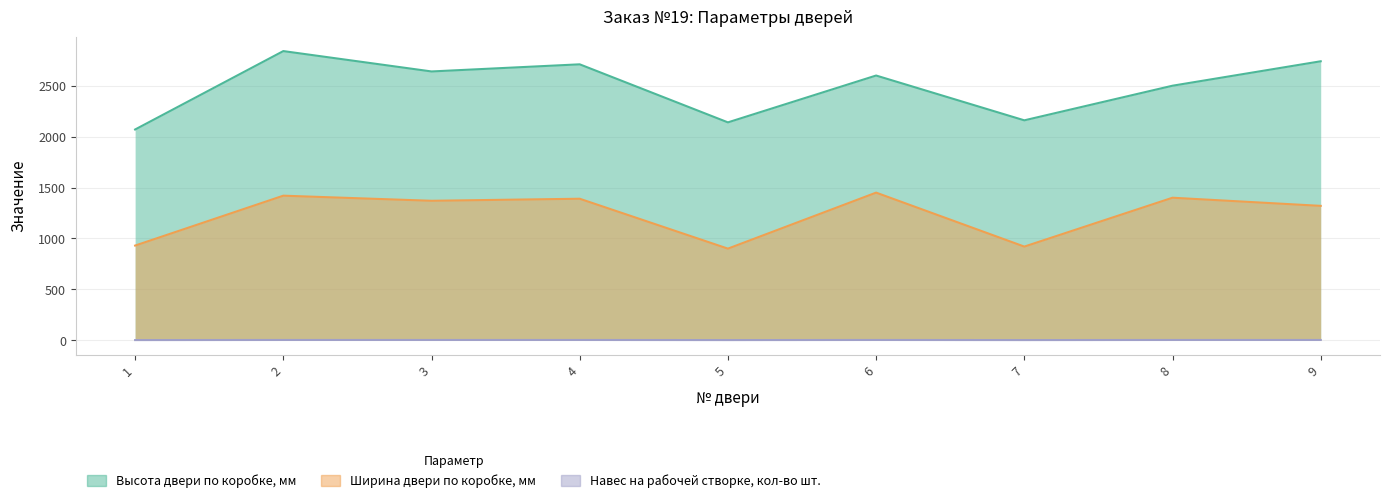

How many lines are shown in the chart?

3